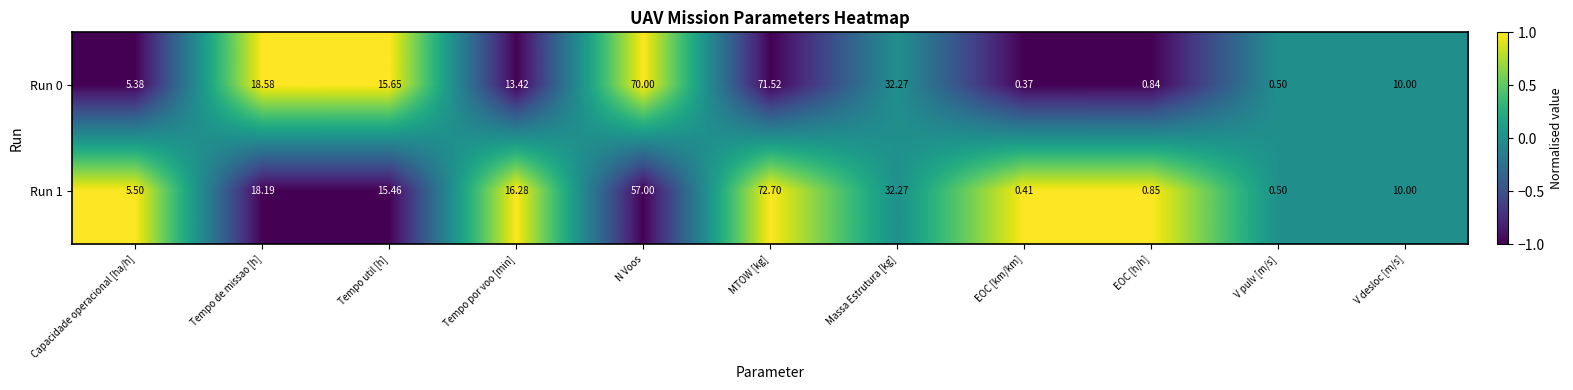

Which category has the highest value across all series?

MTOW [kg]